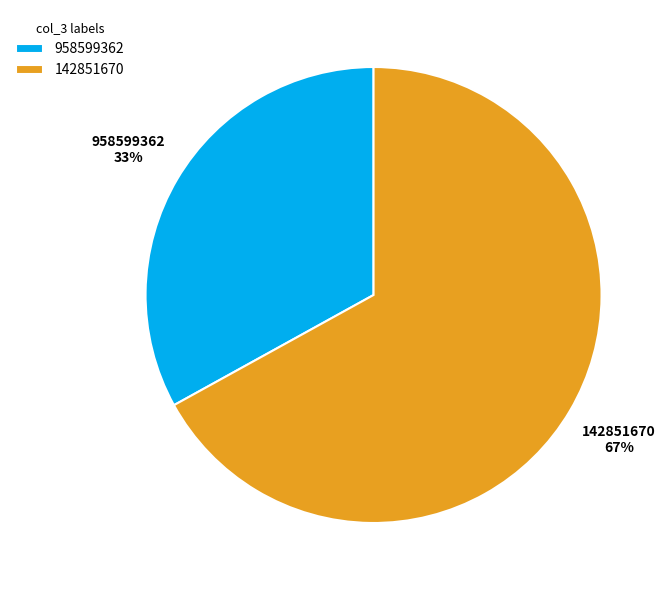

Rank the categories by value from highest to lowest.

142851670, 958599362